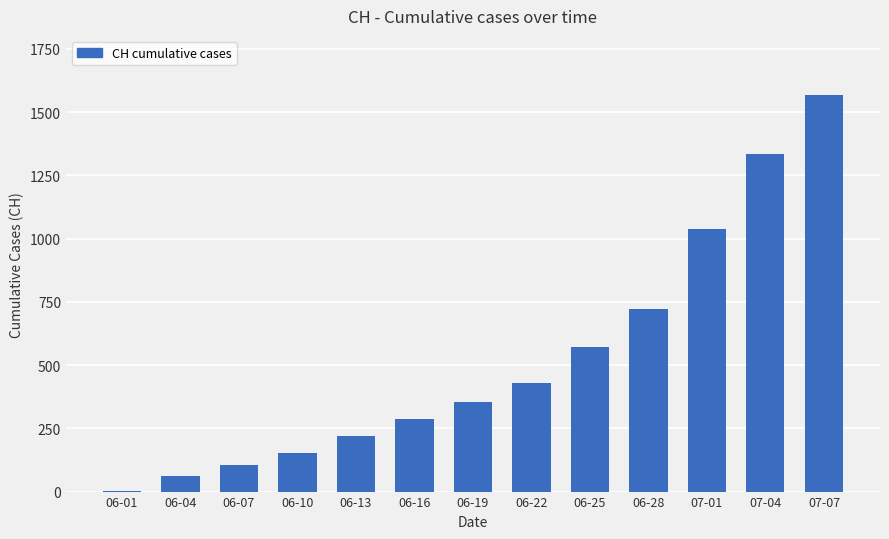

The value at 07-07 is 2332. True or false?

False